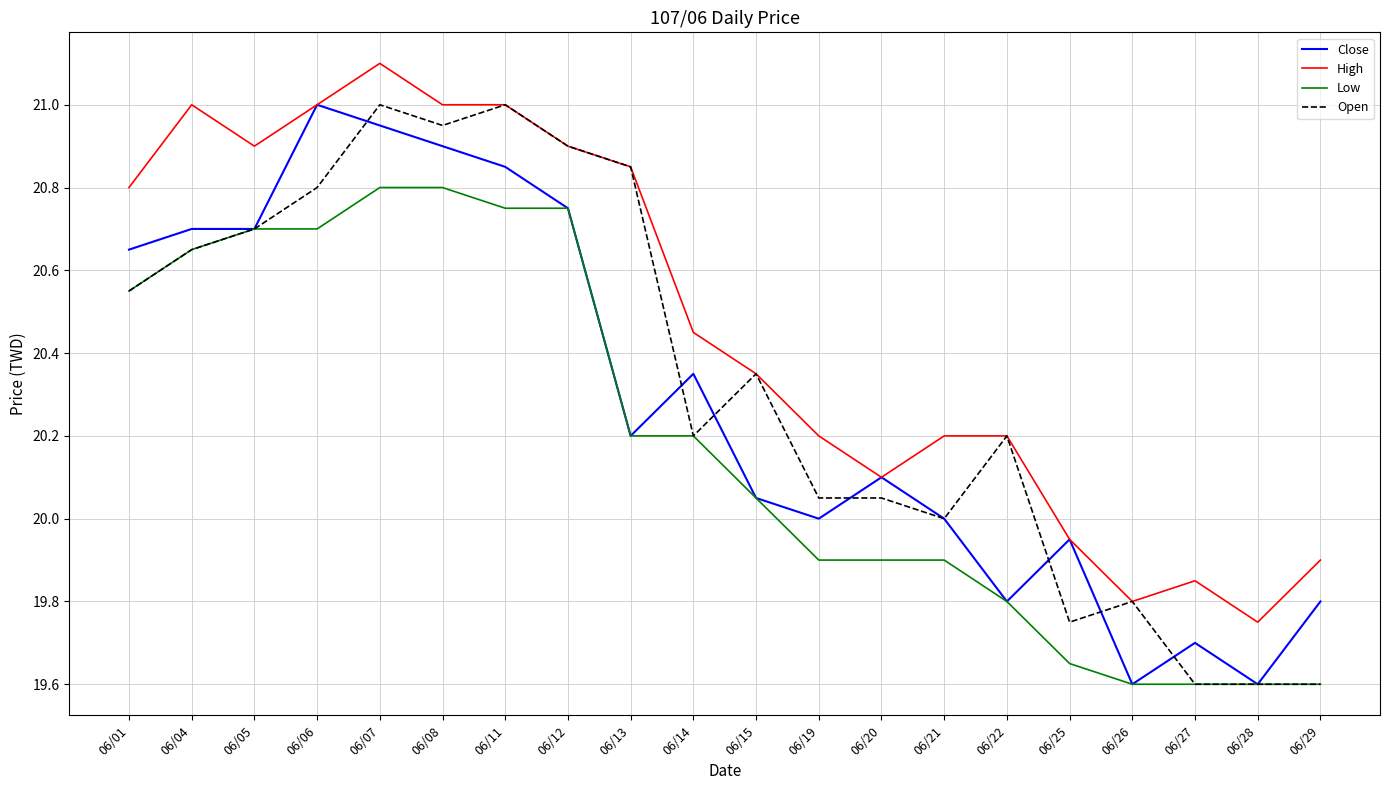

What is the greatest value displayed?

21.1